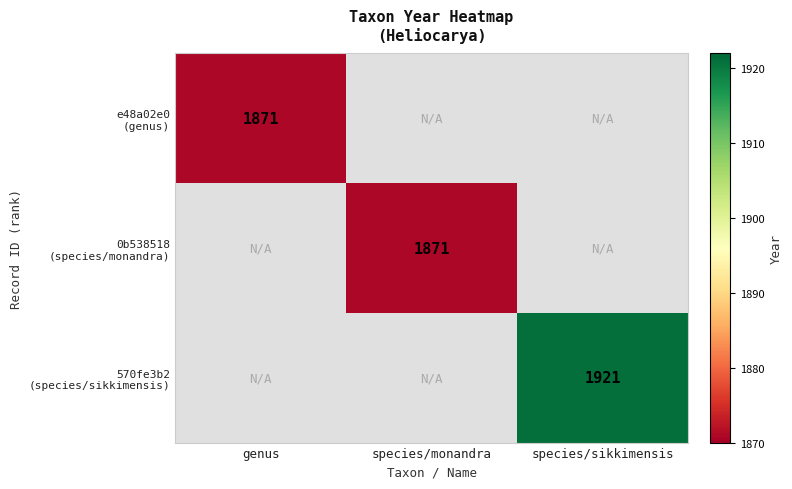

Where is e48a02e0 (genus) nearest to the value 1871?

genus